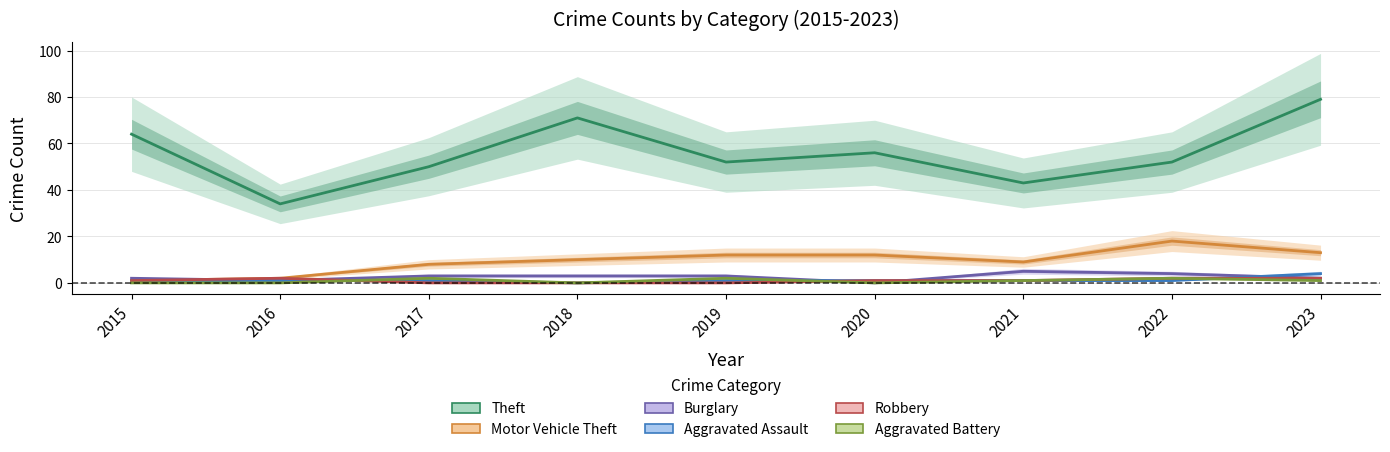

What is the difference between the maximum and minimum values in the Aggravated Assault series?

4